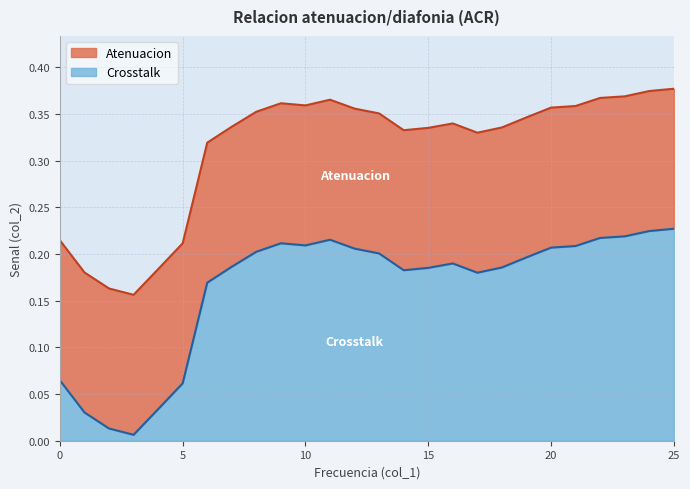

At which category does the data reach its first local valley?

3